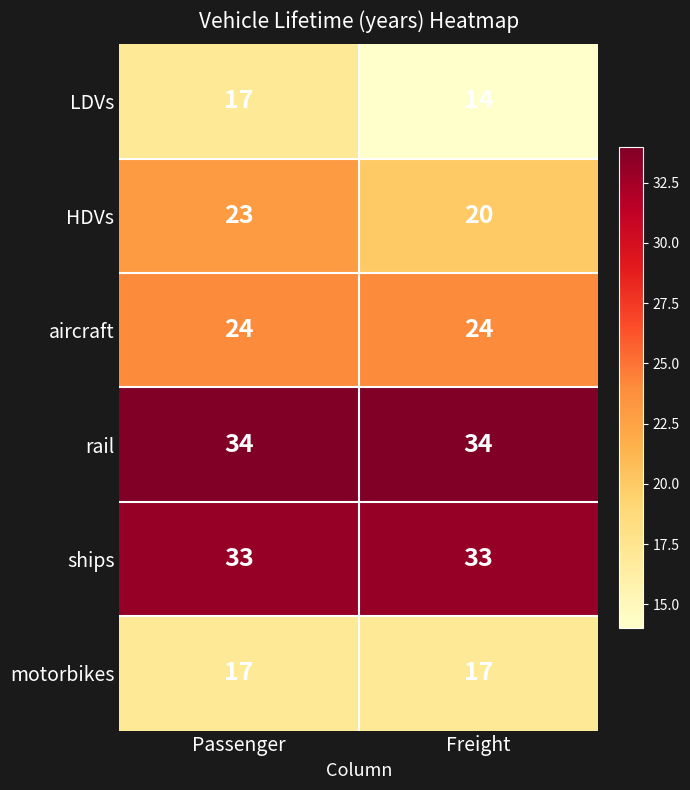

How many data points does each series have?

2